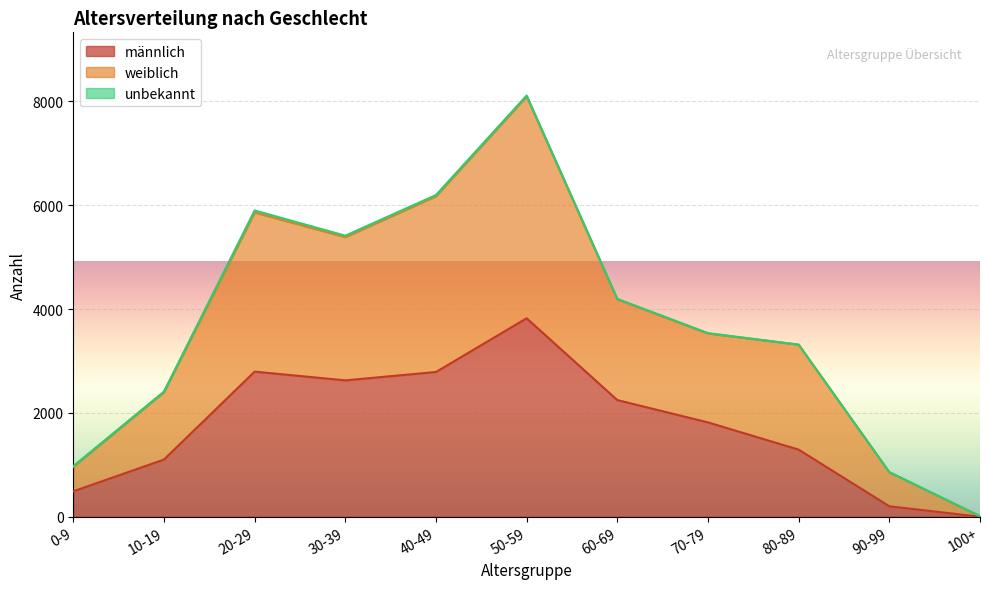

Where is männlich nearest to the value 1911?

70-79